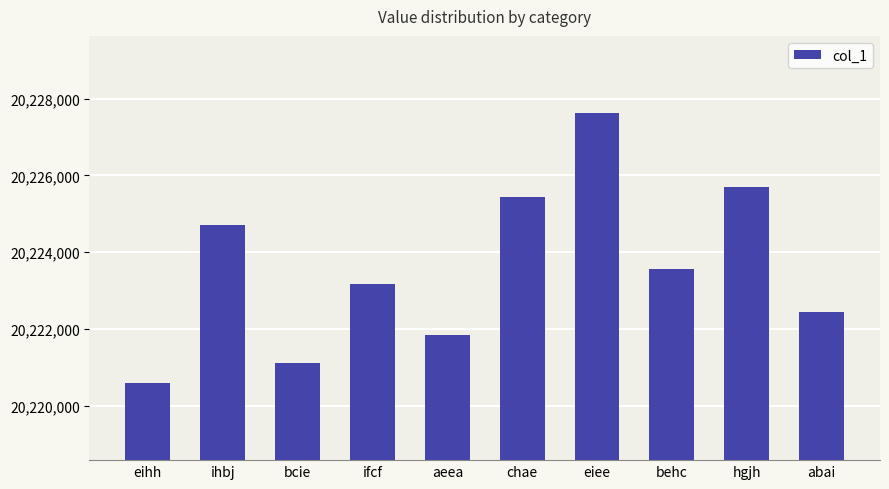

How many distinct data groups are displayed?

1